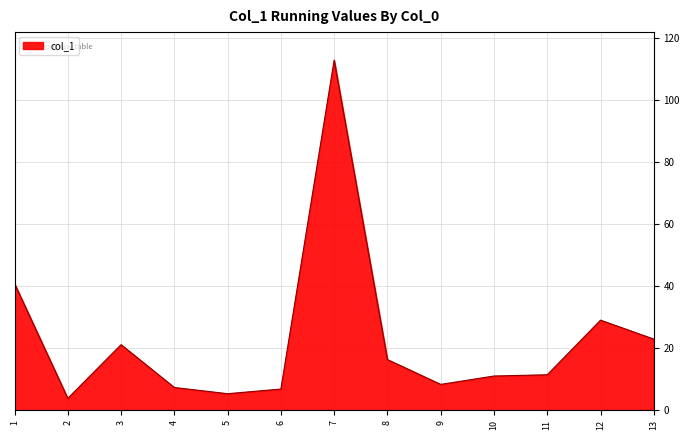

What is the change in value from 2 to 10?

+7.2